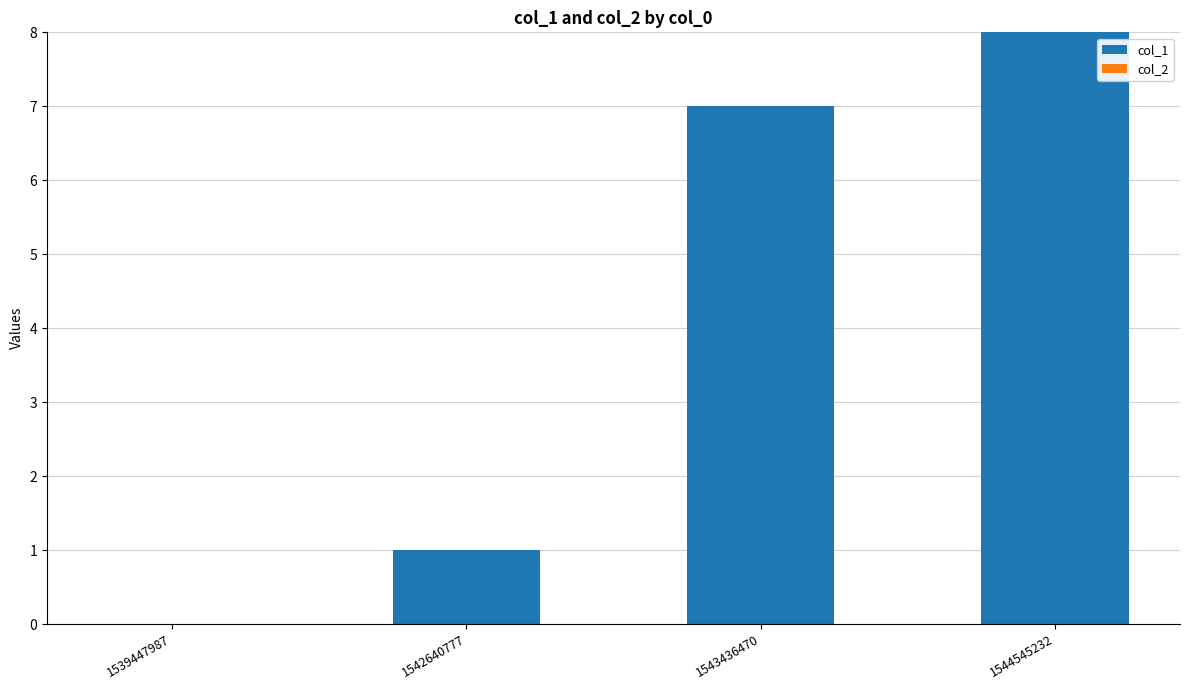

How many categories are shown in the chart?

4